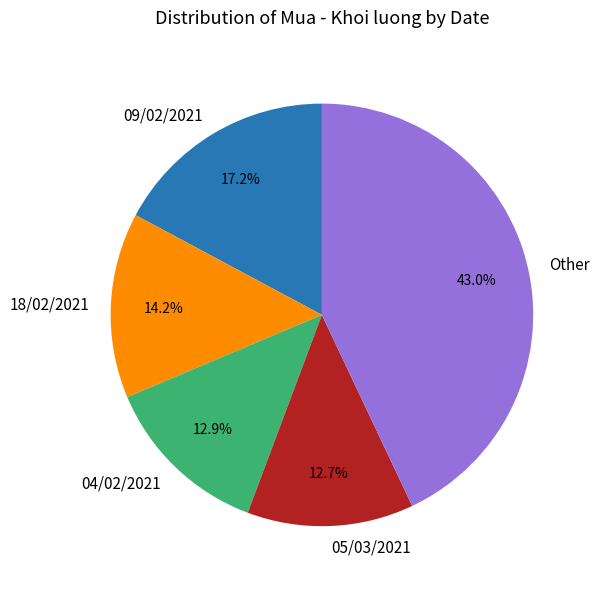

Is there any slice that represents more than half of the pie?

No